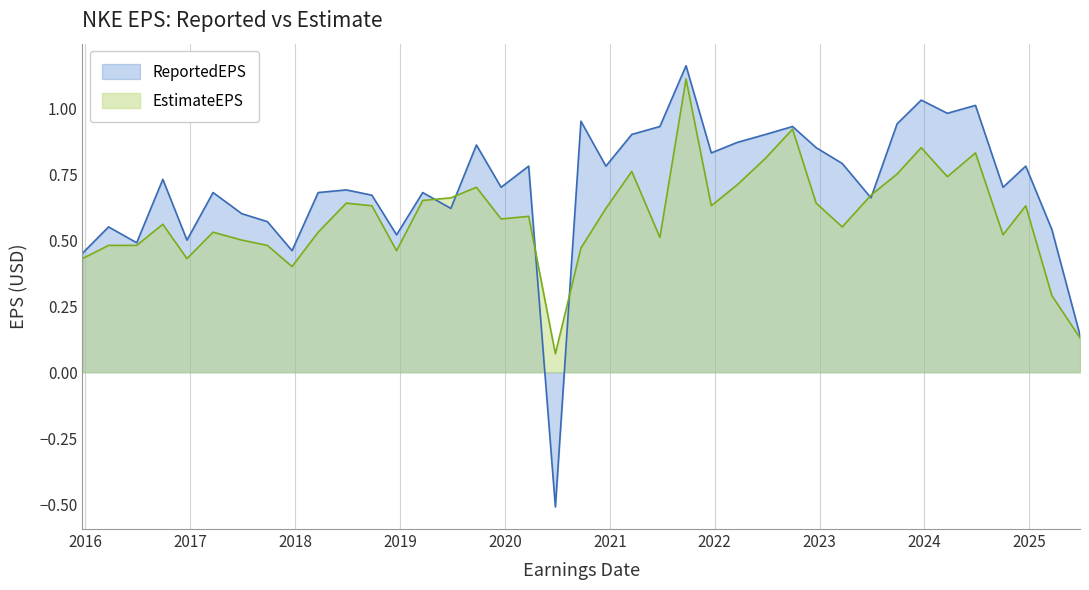

At which label is ReportedEPS closest to 0?

2025-06-26